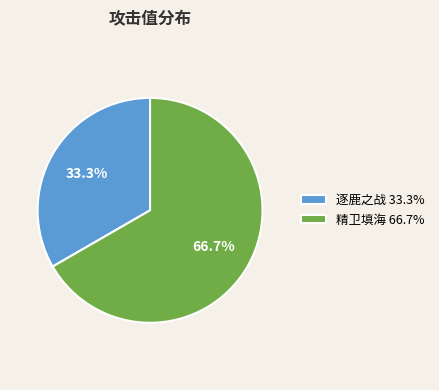

Which category accounts for the majority?

精卫填海